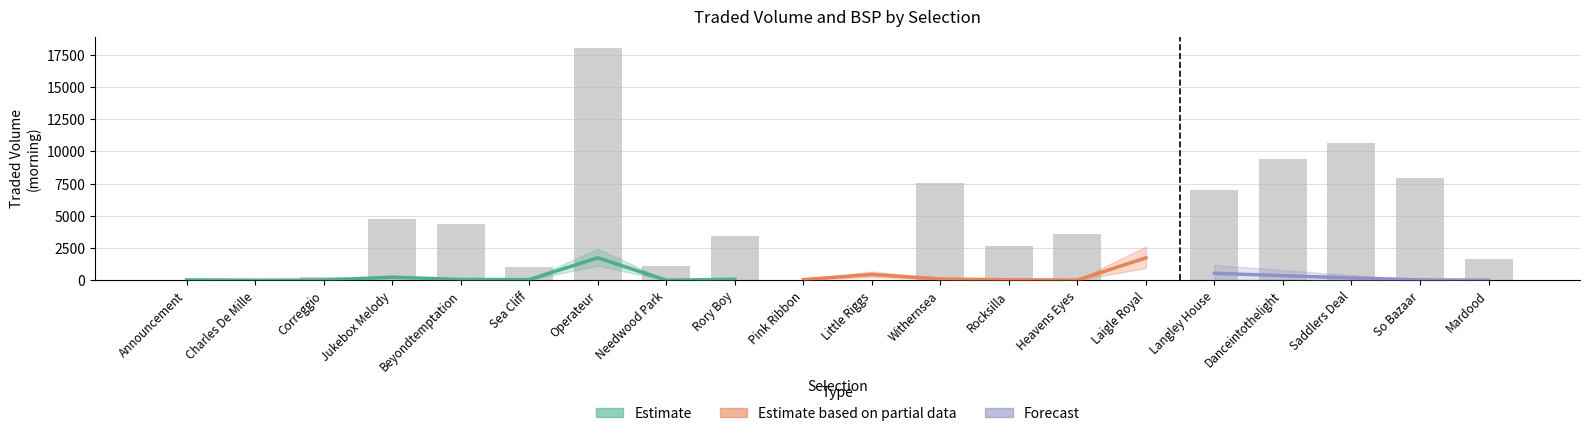

Reading right to left, list all the values displayed in this chart.

MORNINGTRADEDVOL: 15.7	33.3	185.6	363.5	546.2	1748.4	18.0	42.5	105.4	454.9	55.4	84.4	10.0	1750.3	54.2	65.9	247.2	21.0	10.0	38.9
PPTRADEDVOL: 1688.2	7975.0	10663.5	9410.7	7012.9	0.0	3574.8	2645.4	7537.7	0.0	0.0	3457.8	1090.0	18018.0	1057.6	4349.4	4756.2	247.4	41.7	0.0
BSP: 8.0	3.3	2.0	1.9	2.2	1.1	6.6	4.5	2.7	2.6	3.4	6.3	17.0	2.3	8.4	2.7	3.2	3.5	10.7	7.0